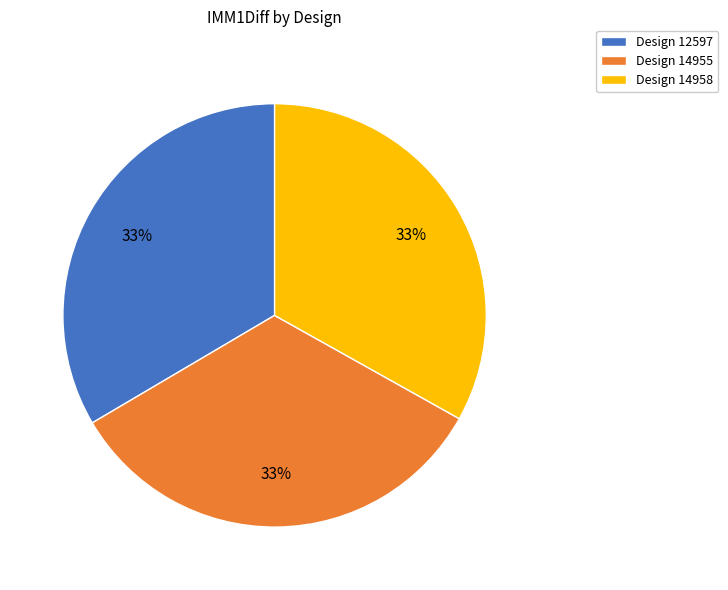

Does any single category account for the majority?

No